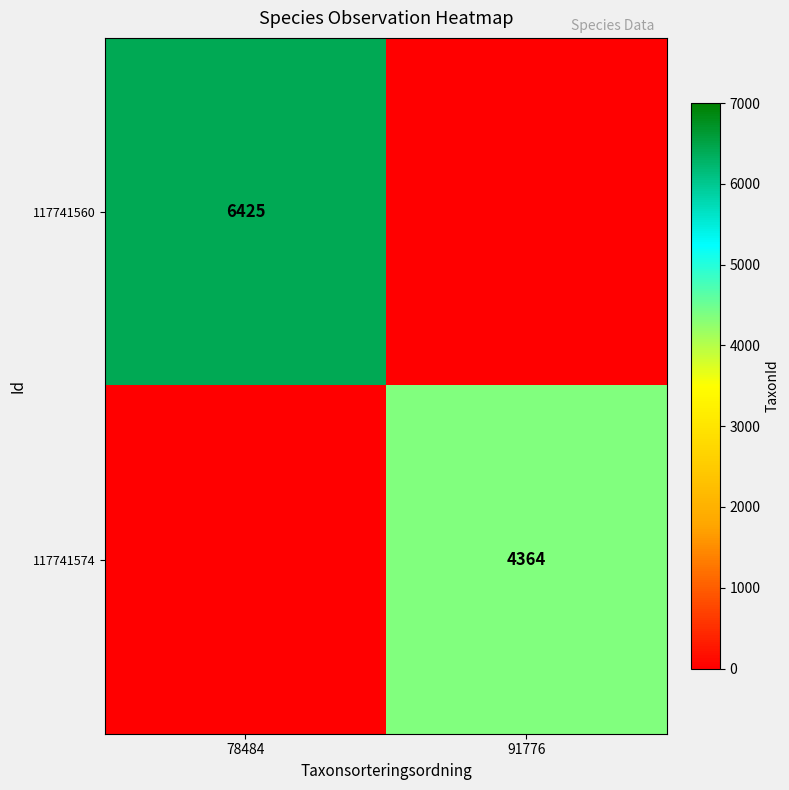

True or false: 117741560 has a value of 6425 at 78484.

True